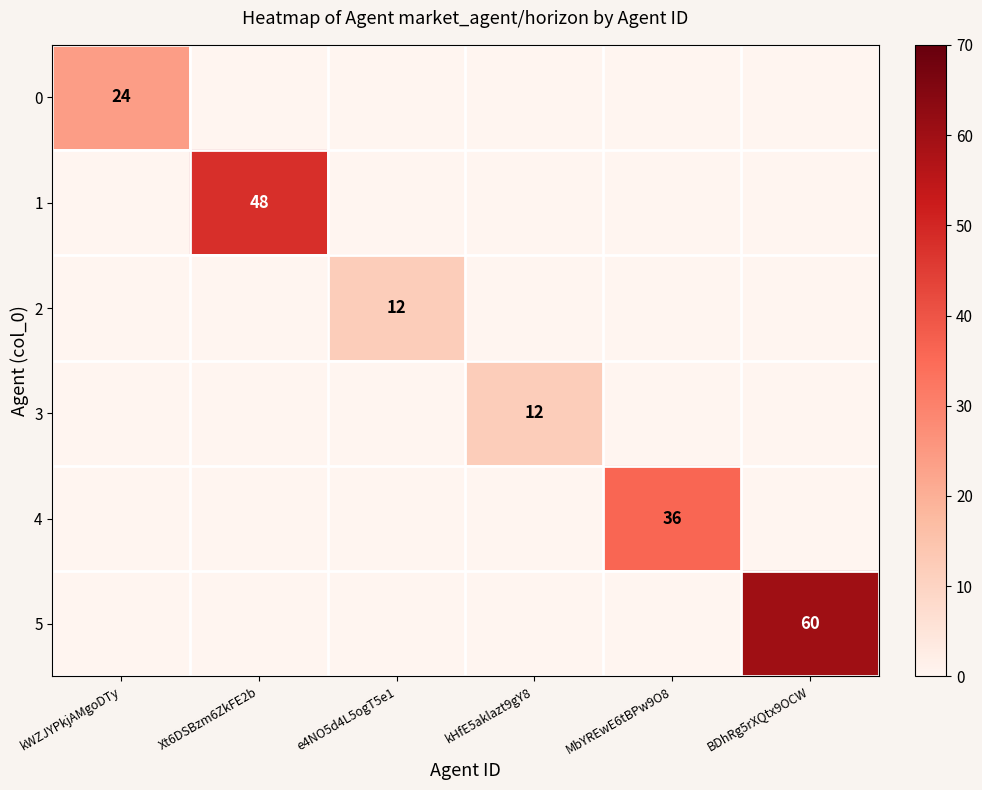

Between kHfE5aklazt9gY8 and kWZJYPkjAMgoDTy, which is larger?

kWZJYPkjAMgoDTy